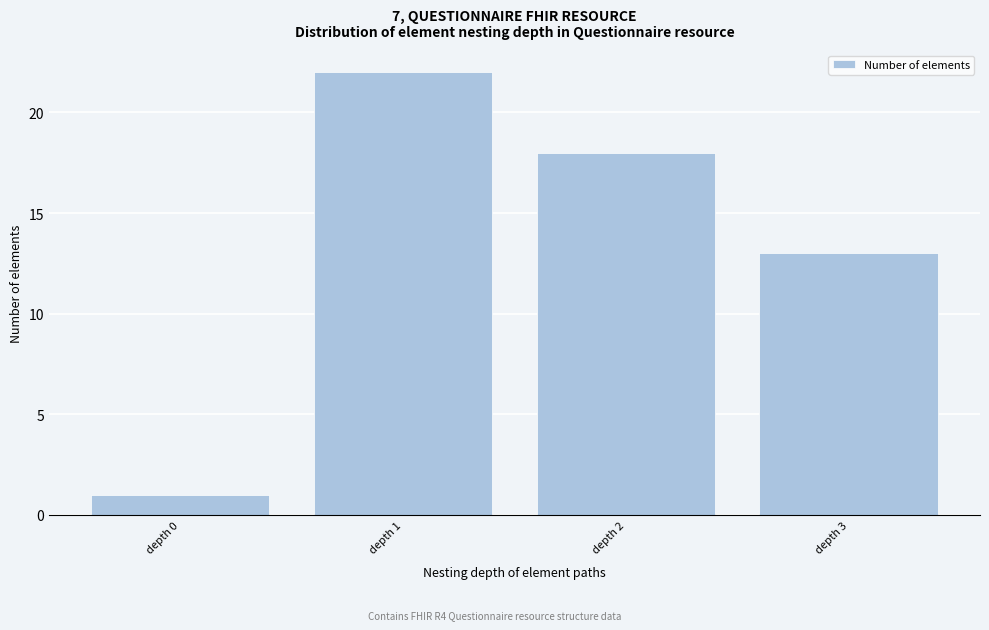

Over which range of the x-axis is the bar tallest?

0.5 to 1.5